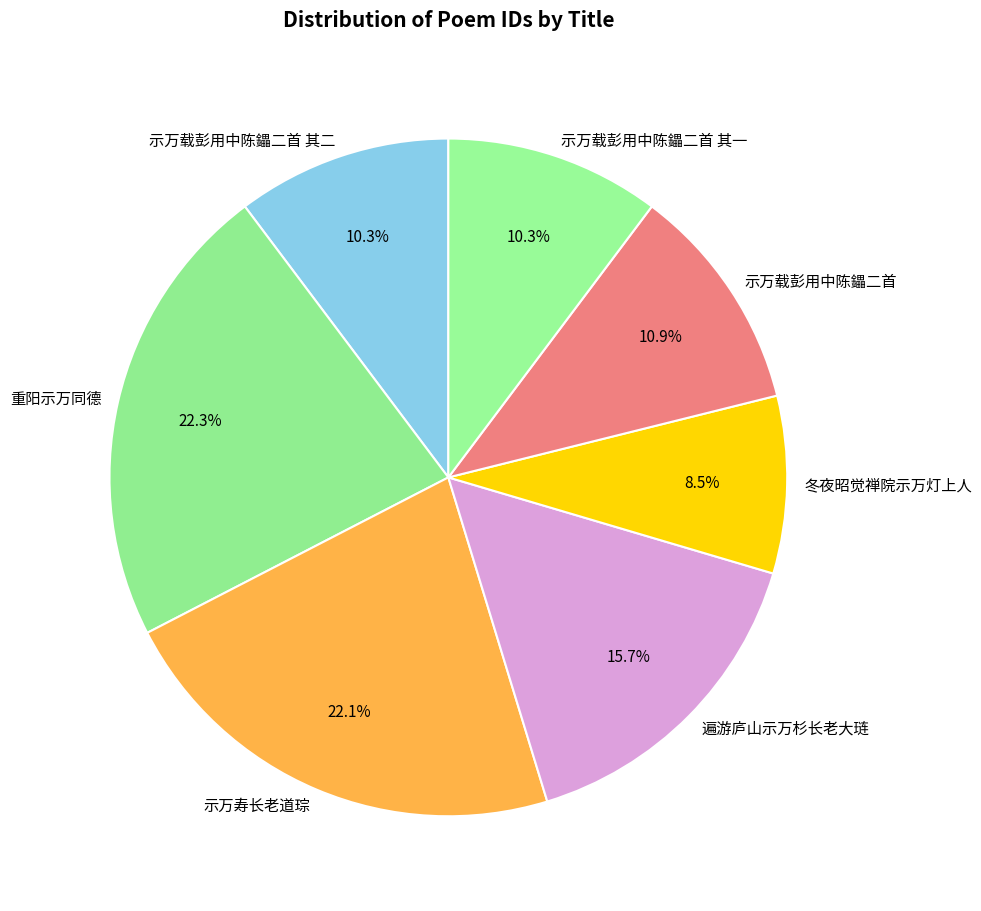

Which has a higher value, 遍游庐山示万杉长老大琏 or 示万寿长老道琮?

示万寿长老道琮